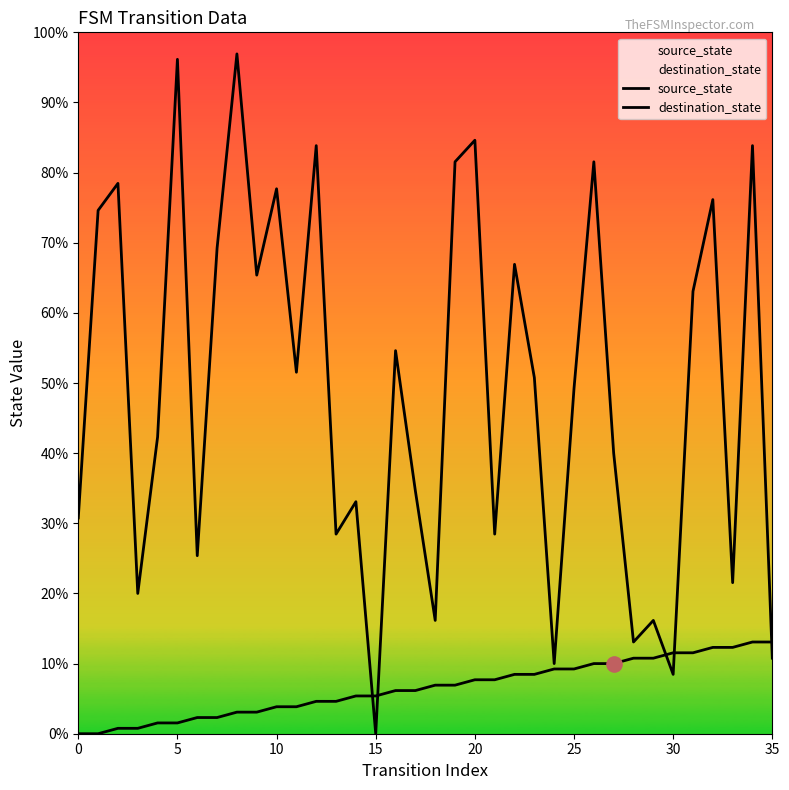

Which series reaches the maximum Y coordinate?

destination_state